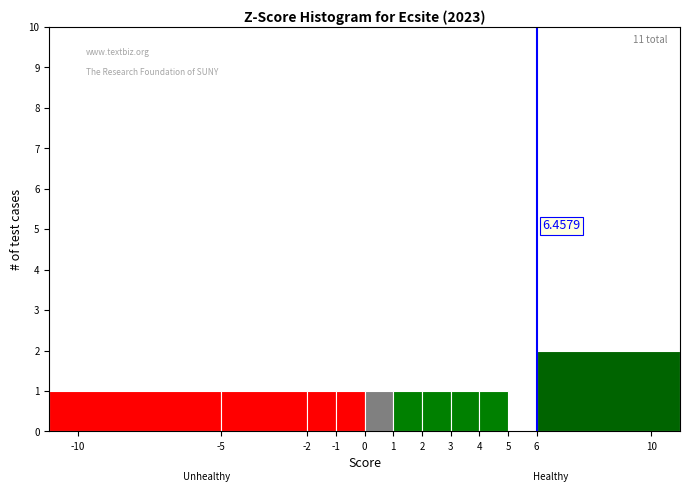

Over which range of the x-axis is the bar tallest?

6 to 11